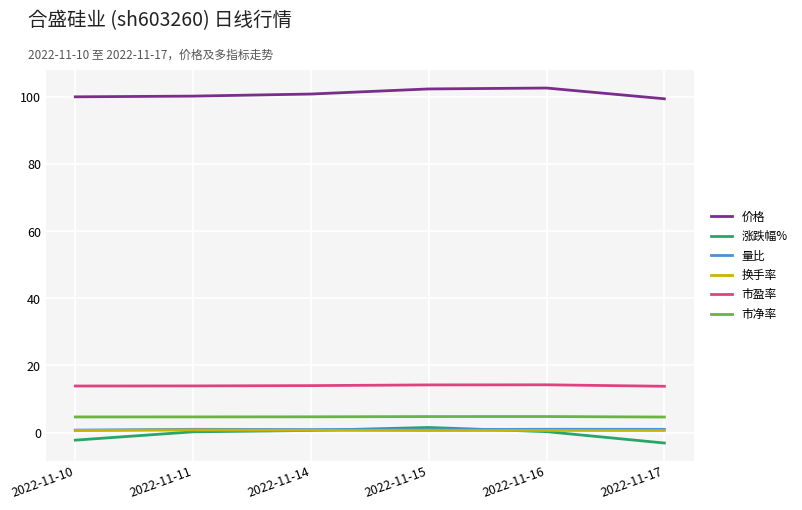

Is the value of 价格 at 2022-11-11 greater than the value of 量比 at 2022-11-17?

Yes